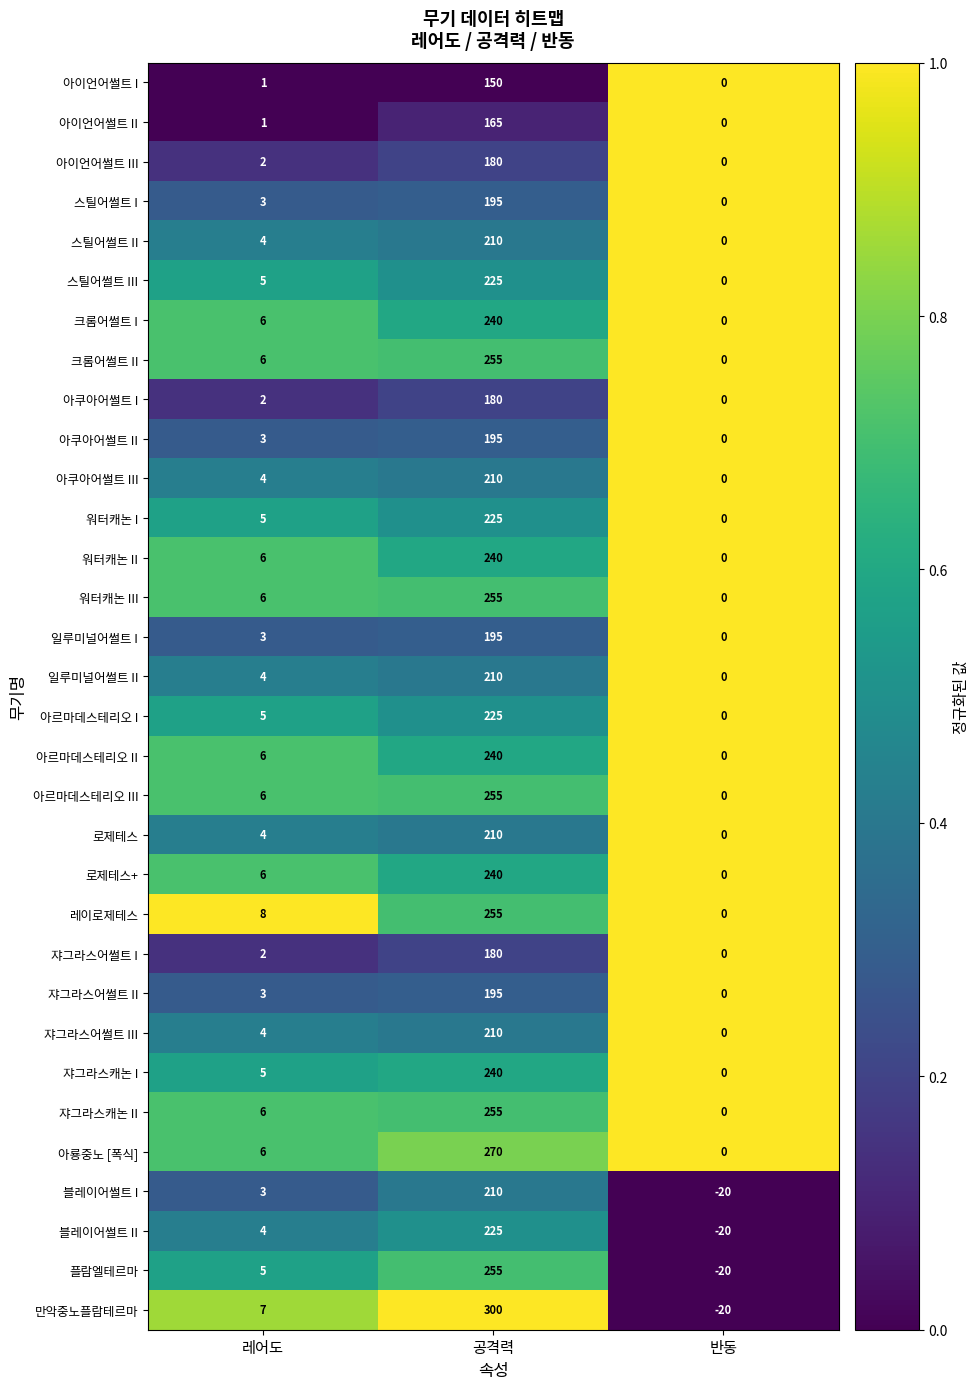

True or false: 플람엘테르마 has a value of -7 at 반동.

False